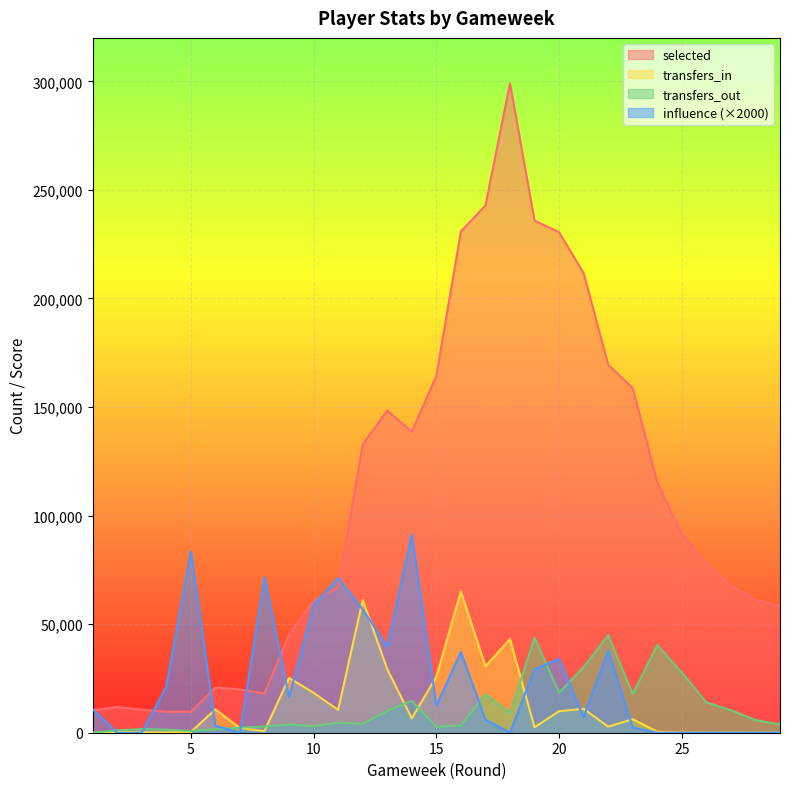

What is the total value across all series at 24?

156265